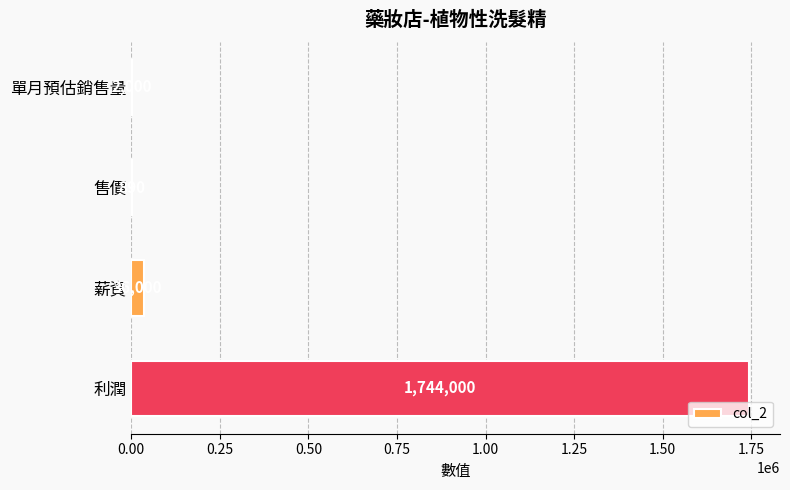

Reading bottom to top, extract all data points from this chart.

利潤=1744000	薪資=36000	售價=890	單月預估銷售量=2000